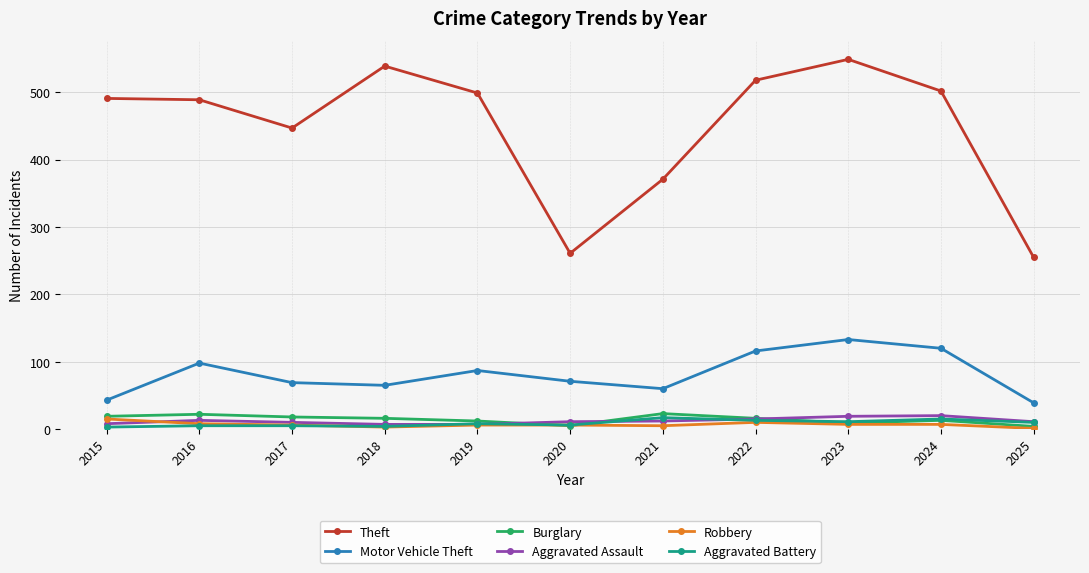

What is the difference between the second highest and minimum values in the Robbery series?

9